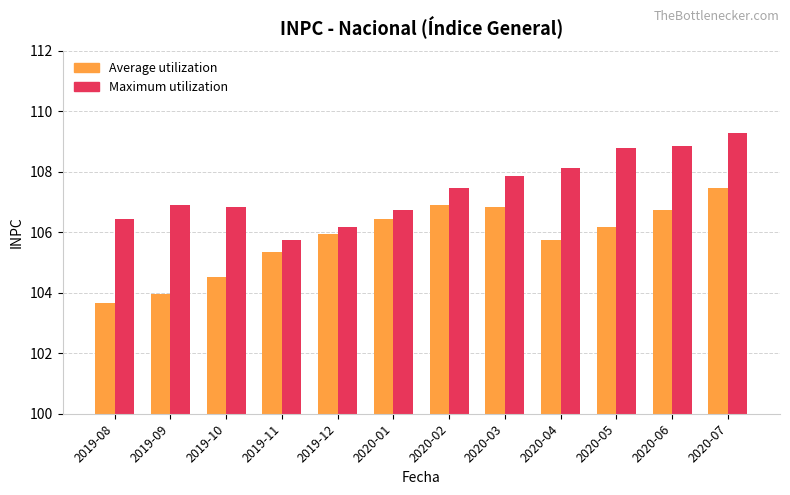

What is the total value across all series at 2019-08?

210.1